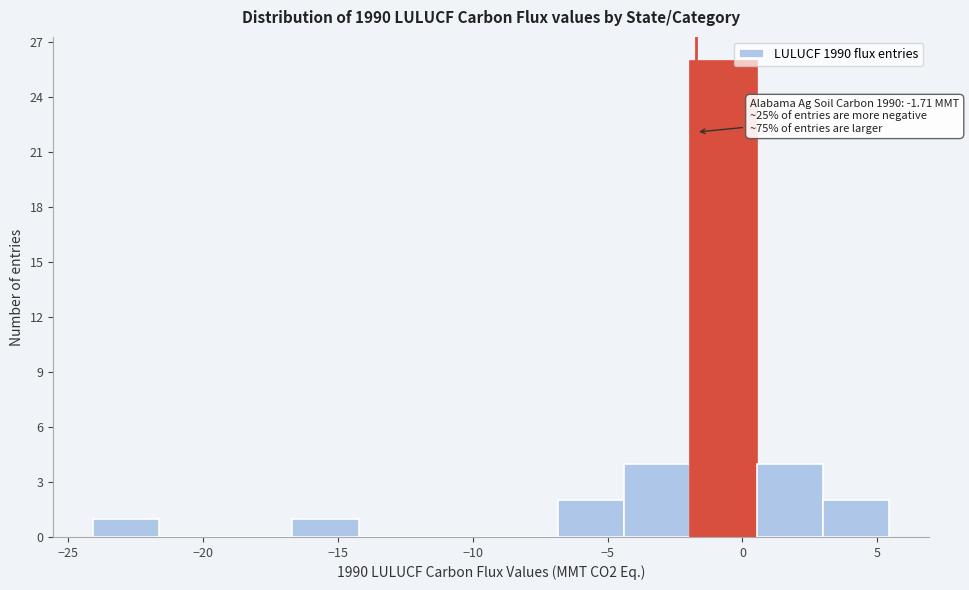

Over which range of the x-axis is the bar tallest?

-2.0 to 0.5